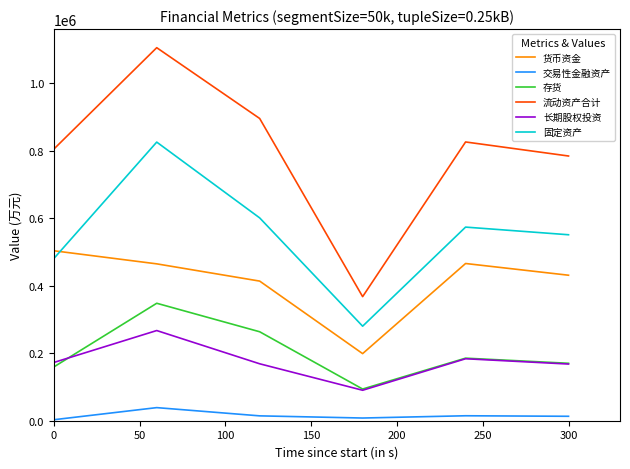

Which series has the largest total across all categories?

流动资产合计